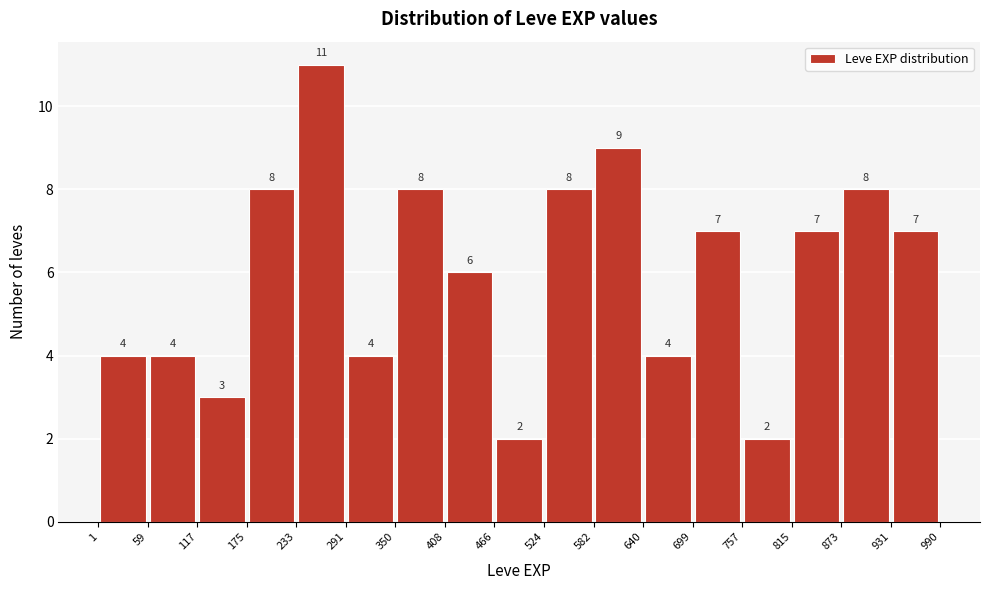

Over which range of the x-axis is the bar tallest?

233 to 291